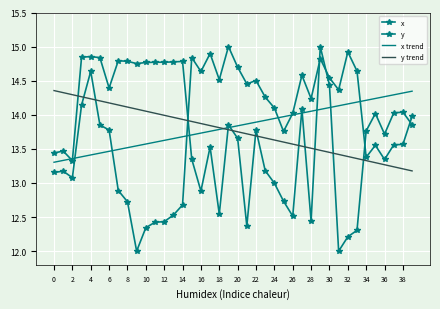

True or false: y has more than 0 interior local peaks.

True